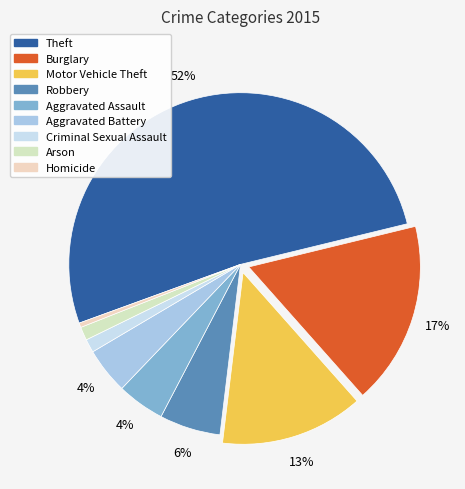

Count the number of slices in the pie.

9